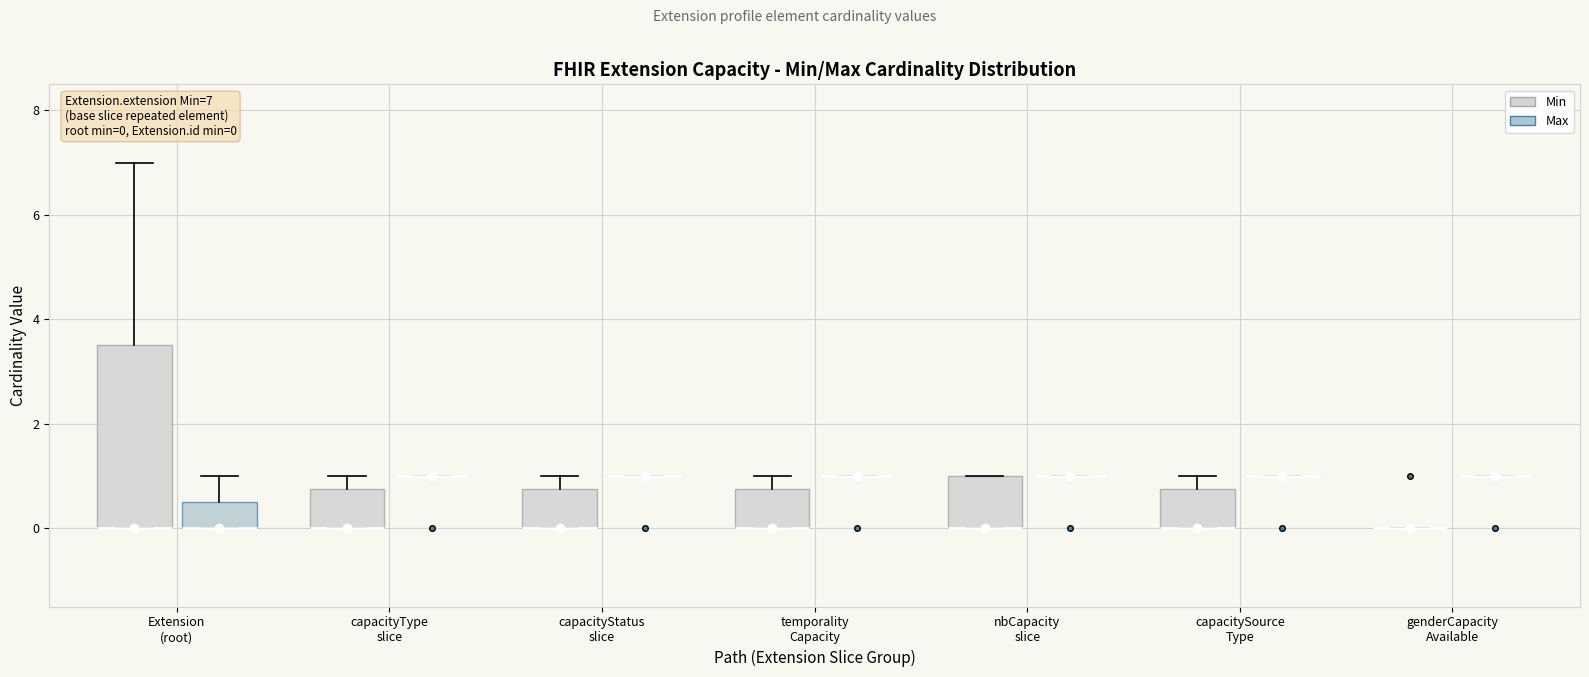

Comparing the boxes themselves (not the whiskers), which one is the tallest?

Extension (root) (Min)